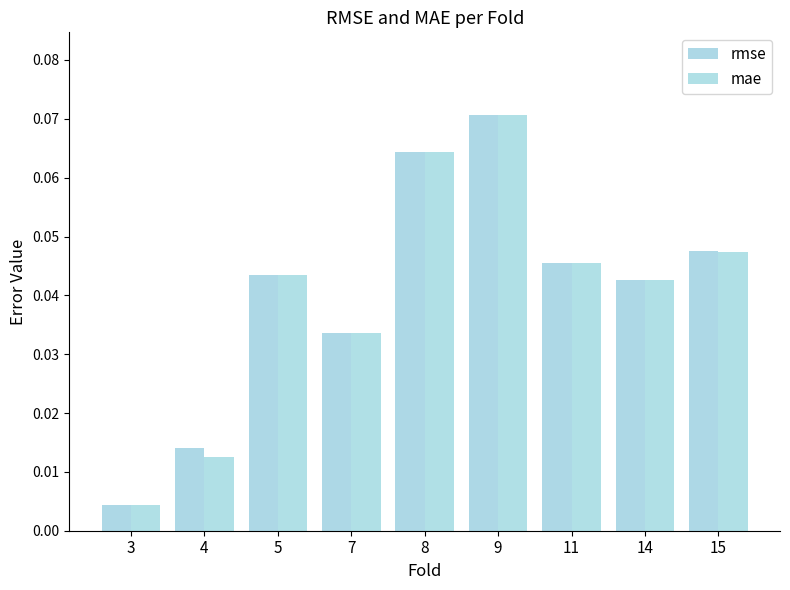

At which label does mae reach its minimum?

3